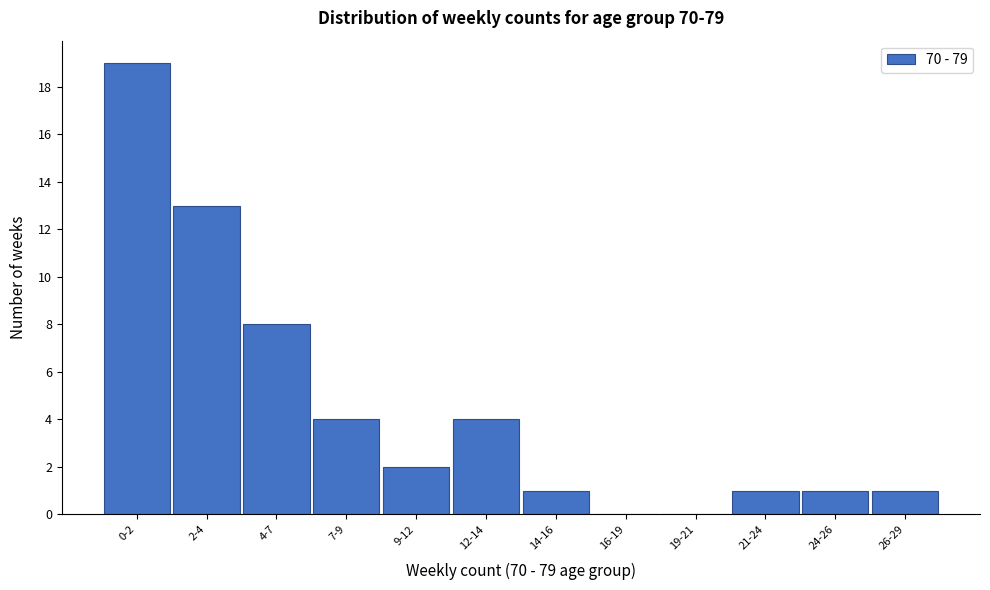

Reading left to right, transcribe all the data shown in this chart.

0-2=19	2-4=13	4-7=8	7-9=4	9-12=2	12-14=4	14-16=1	16-19=0	19-21=0	21-24=1	24-26=1	26-29=1